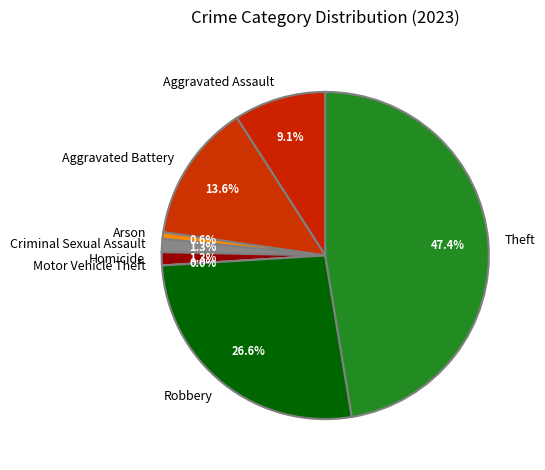

What percentage is the Aggravated Battery slice, to the nearest percent?

14%